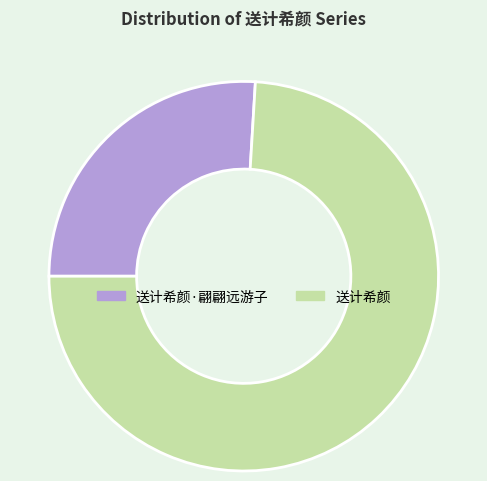

Which slice is the largest?

送计希颜